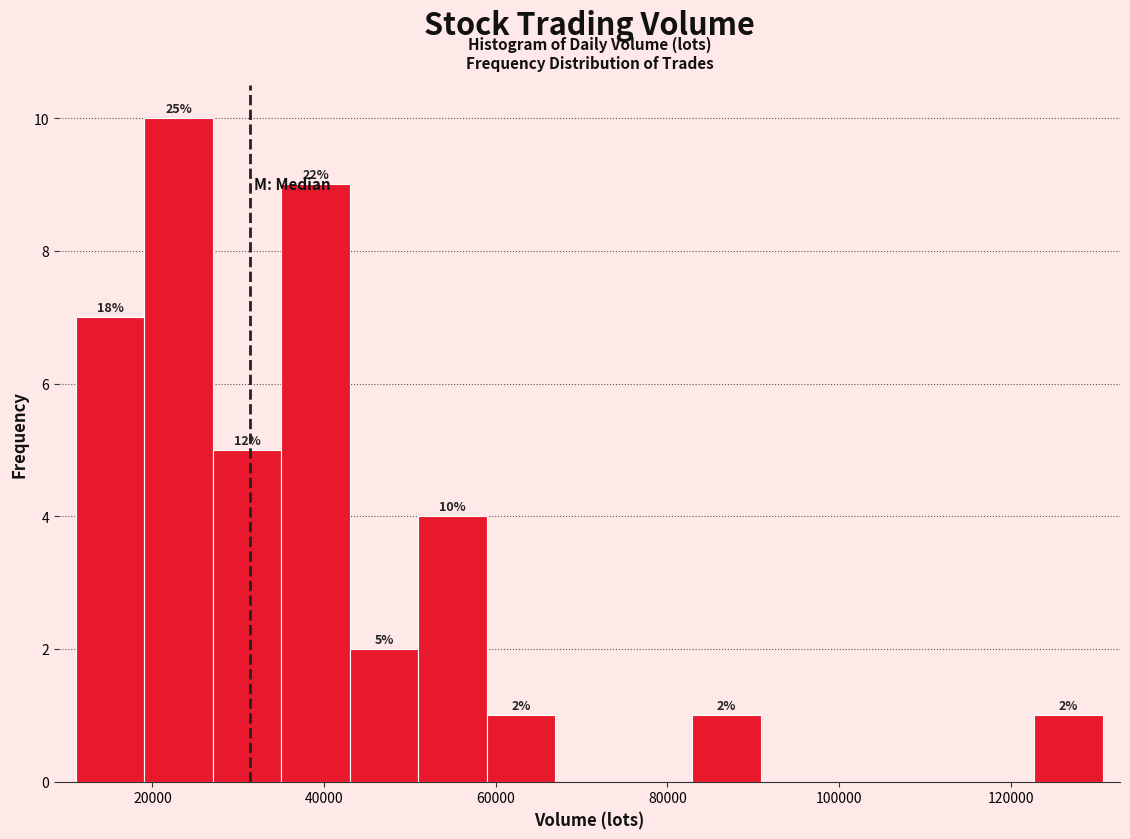

Read against the x-axis, roughly where is the centre of the tallest bar?

24000